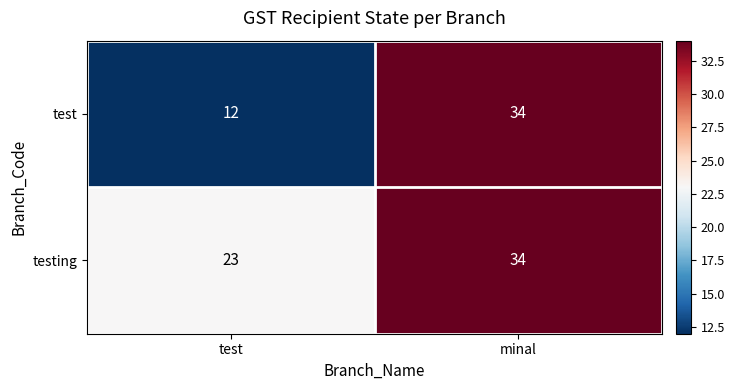

List the series in order of their overall mean, highest first.

testing, test